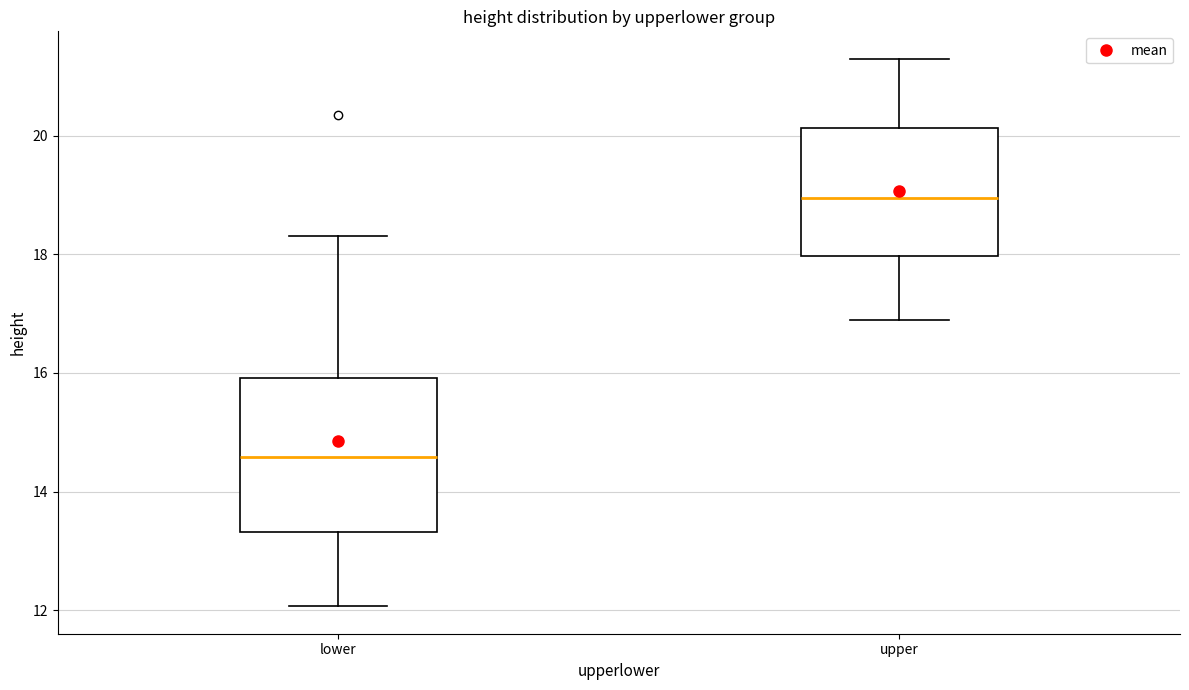

Where is the lower edge of the box for upper on the y-axis? The values are not printed on the chart, so give them approximately, as read against the axis.

18.0